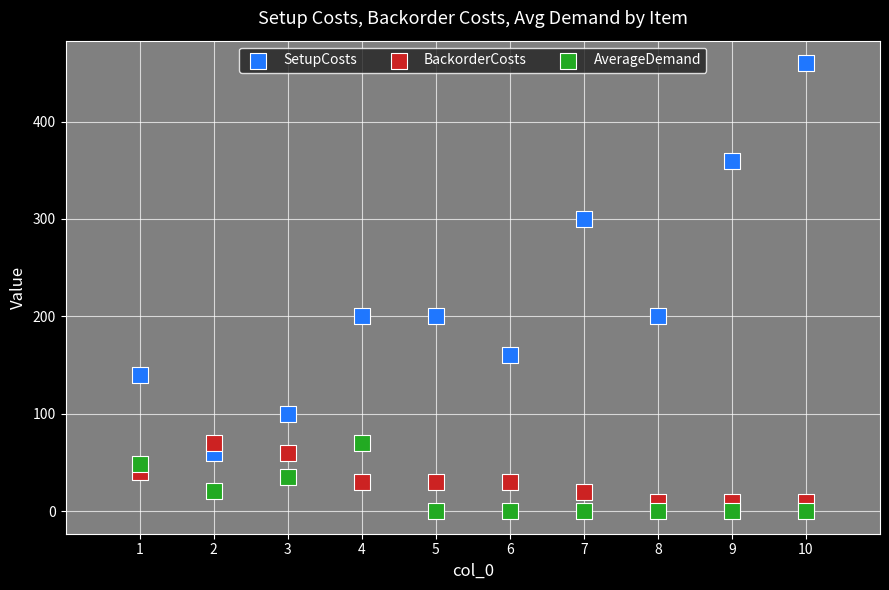

Across all data points, what is the range of Y values (max minus min)?

460